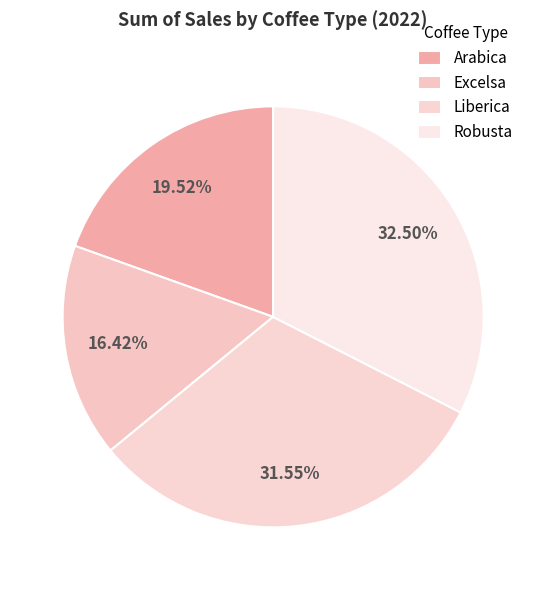

True or false: Robusta accounts for 33% of the total.

True